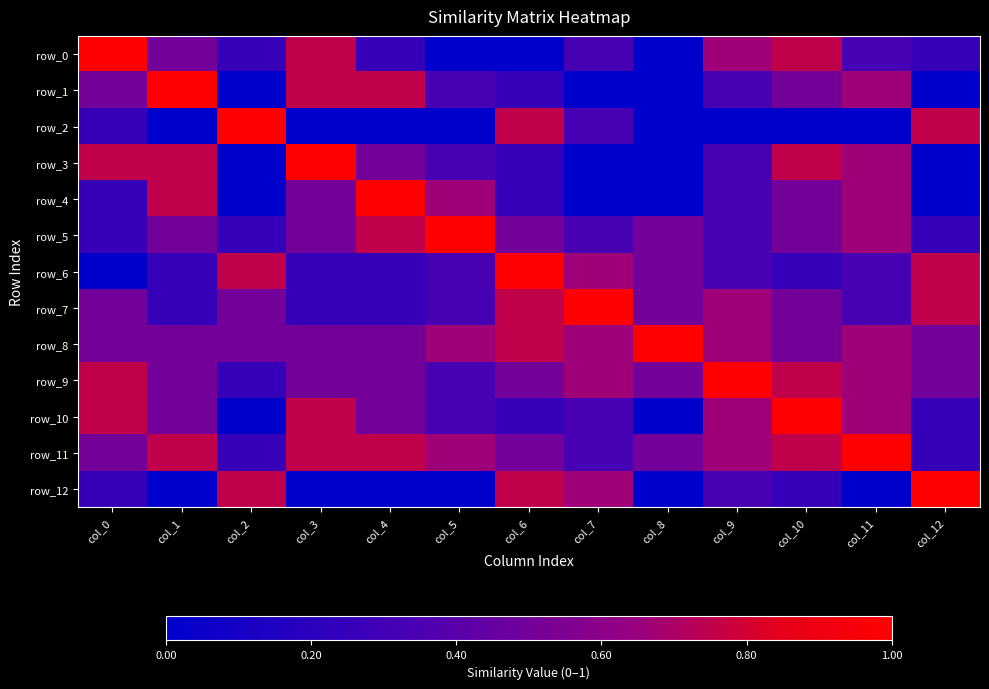

How many distinct data groups are displayed?

13